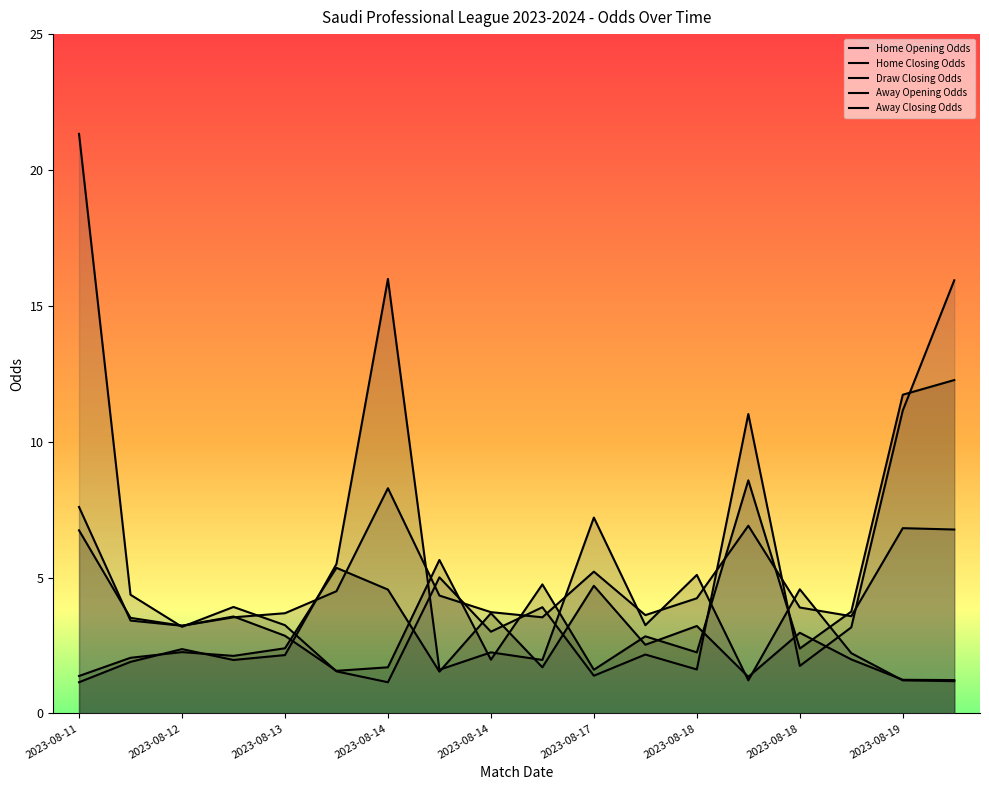

At which label does Away Closing Odds reach its minimum?

2023-08-14